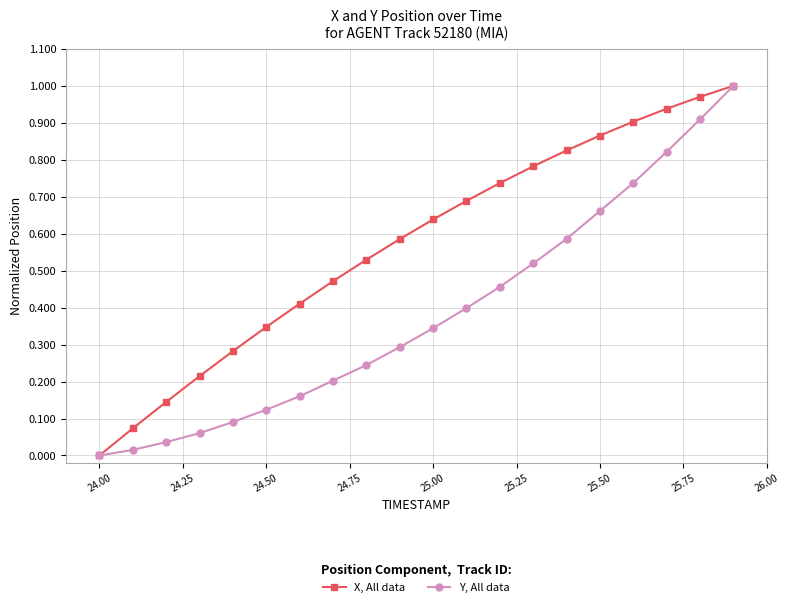

What is the sum of all X, All data values?

11.4